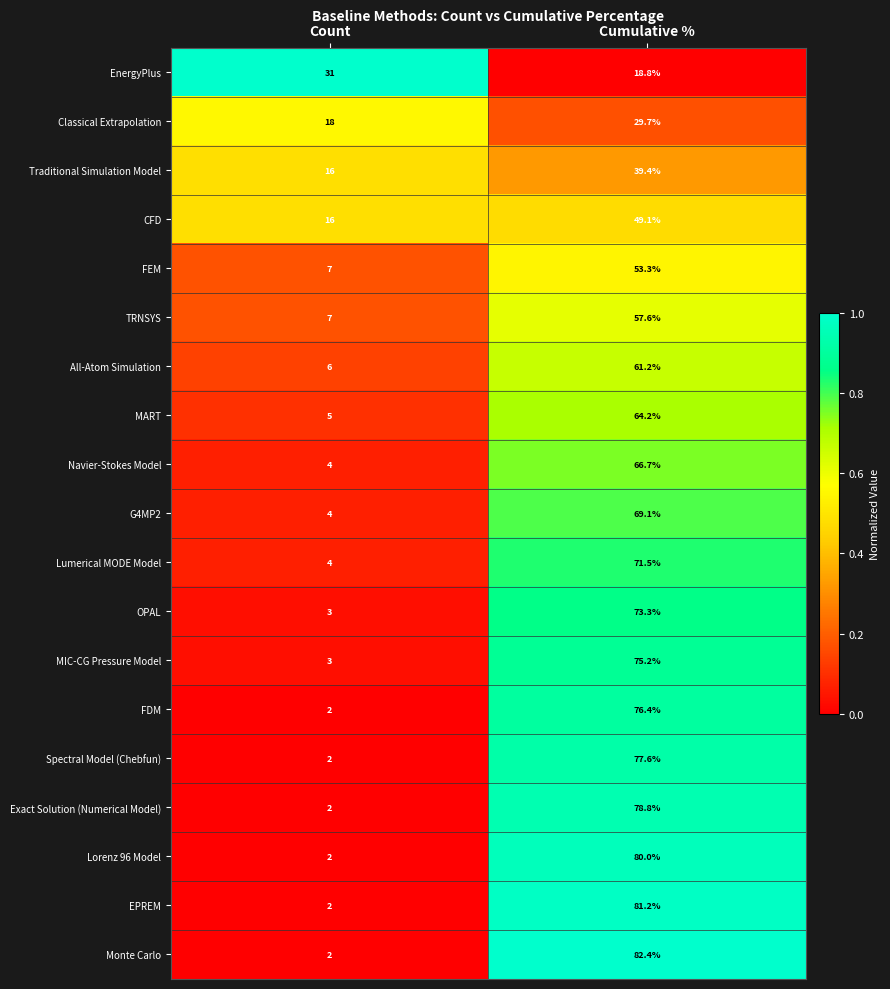

At which category is the sum across all series the highest?

Cumulative %